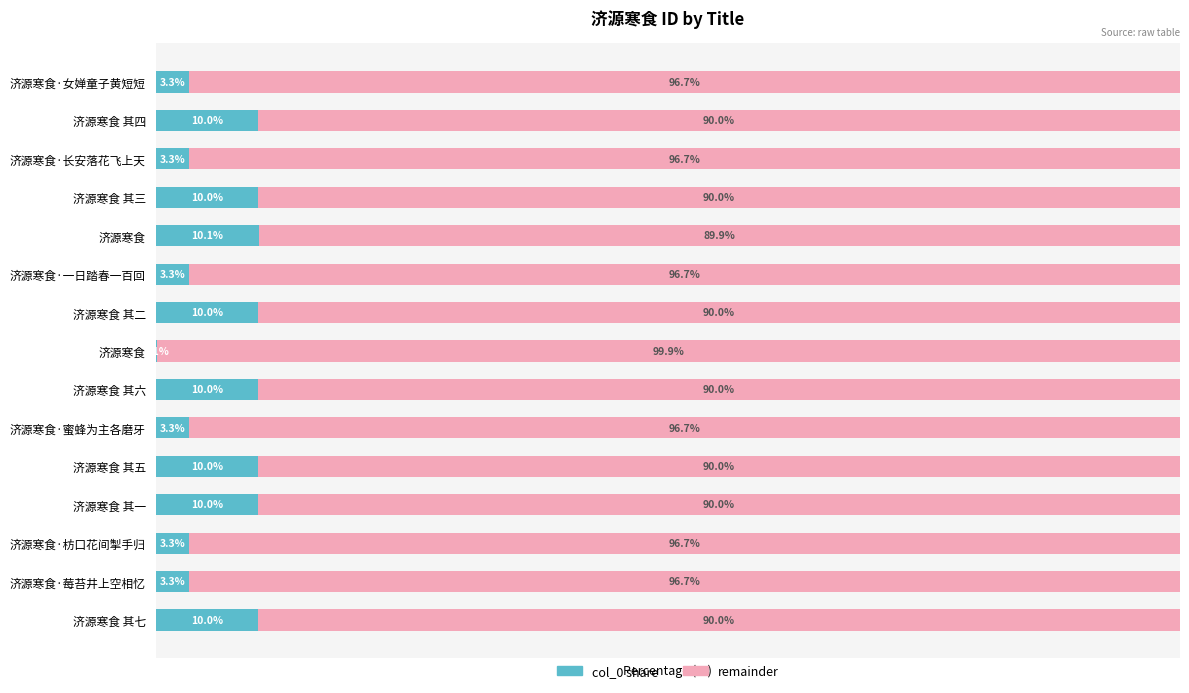

What are all the series names shown in the legend?

col_0 share, remainder